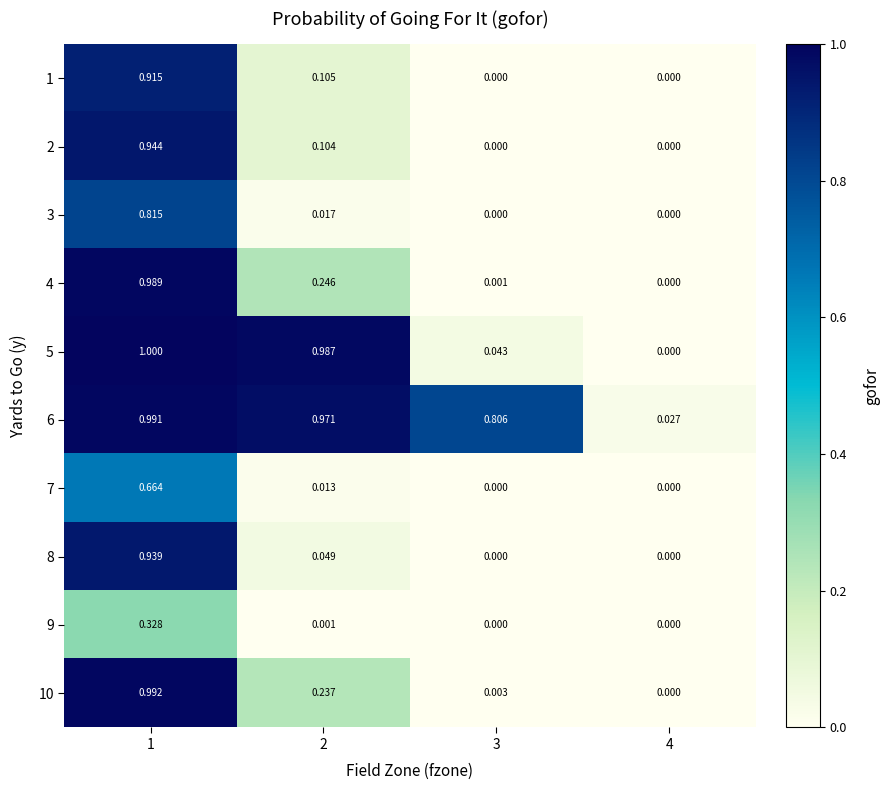

Which series has the largest total across all categories?

6